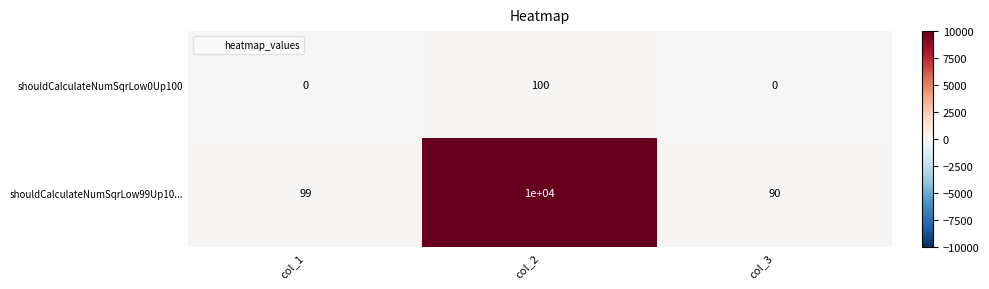

Rank the series by their maximum value, from highest to lowest.

shouldCalculateNumSqrLow99Up10..., shouldCalculateNumSqrLow0Up100